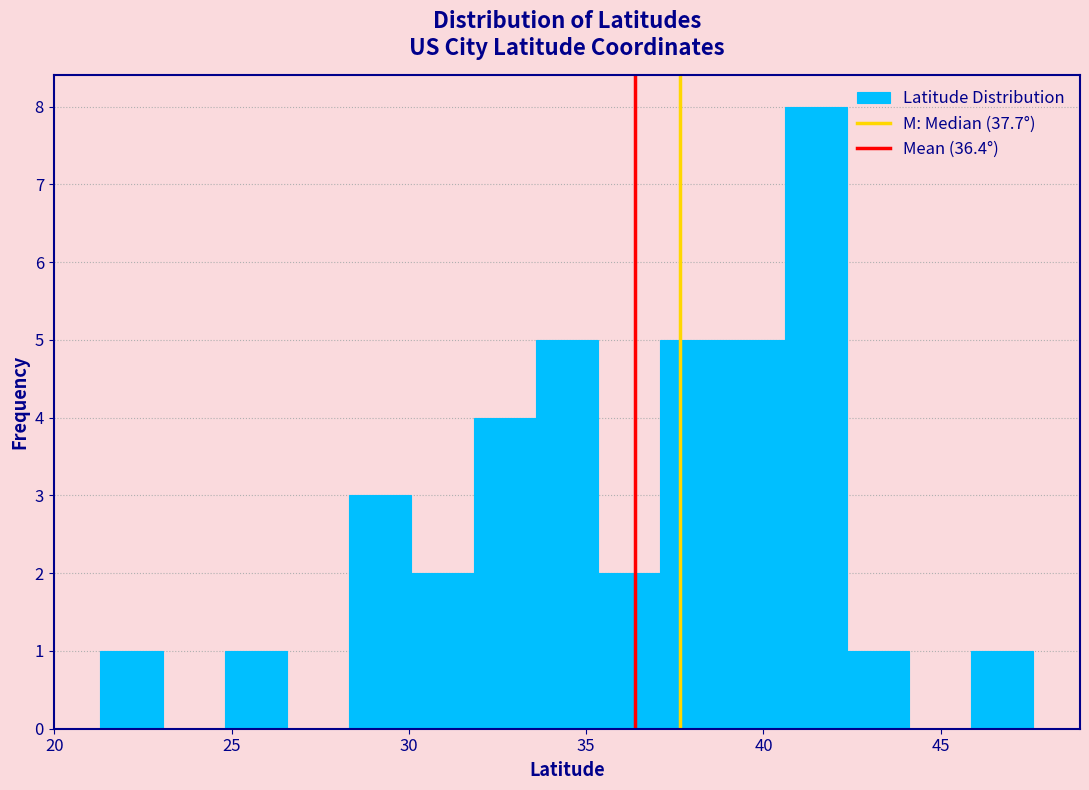

Read against the x-axis, roughly where is the centre of the tallest bar?

41.5